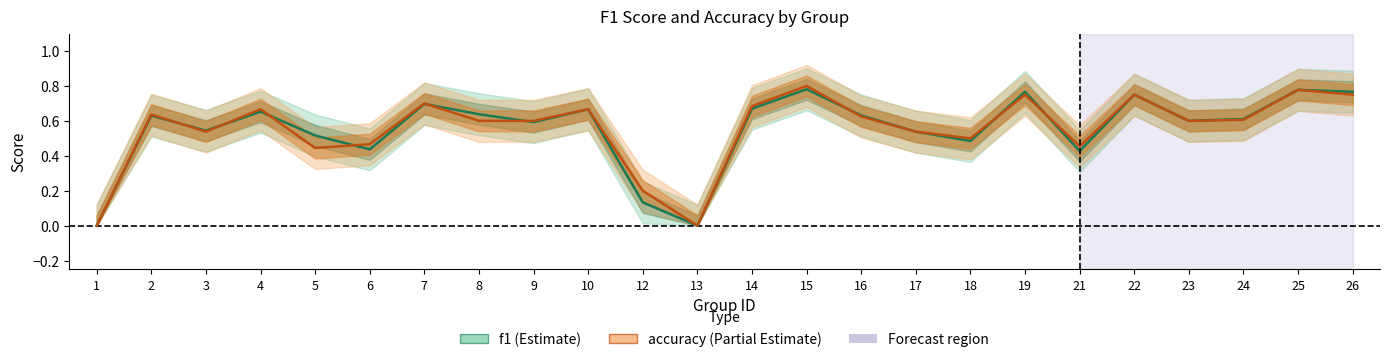

True or false: accuracy has a value of 0.7 at 3.

False